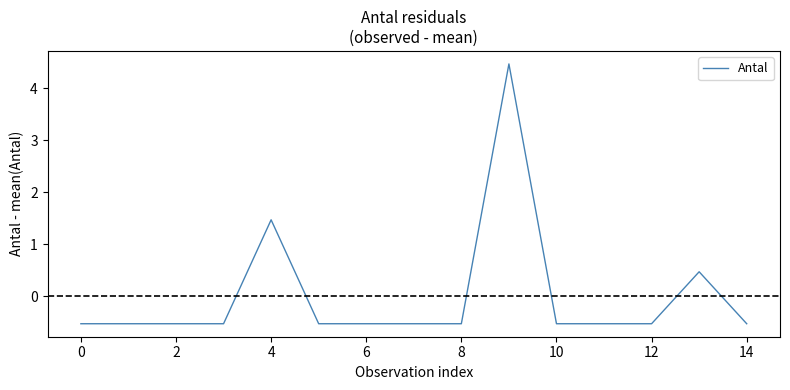

What is the difference between the maximum and minimum values?

5.0